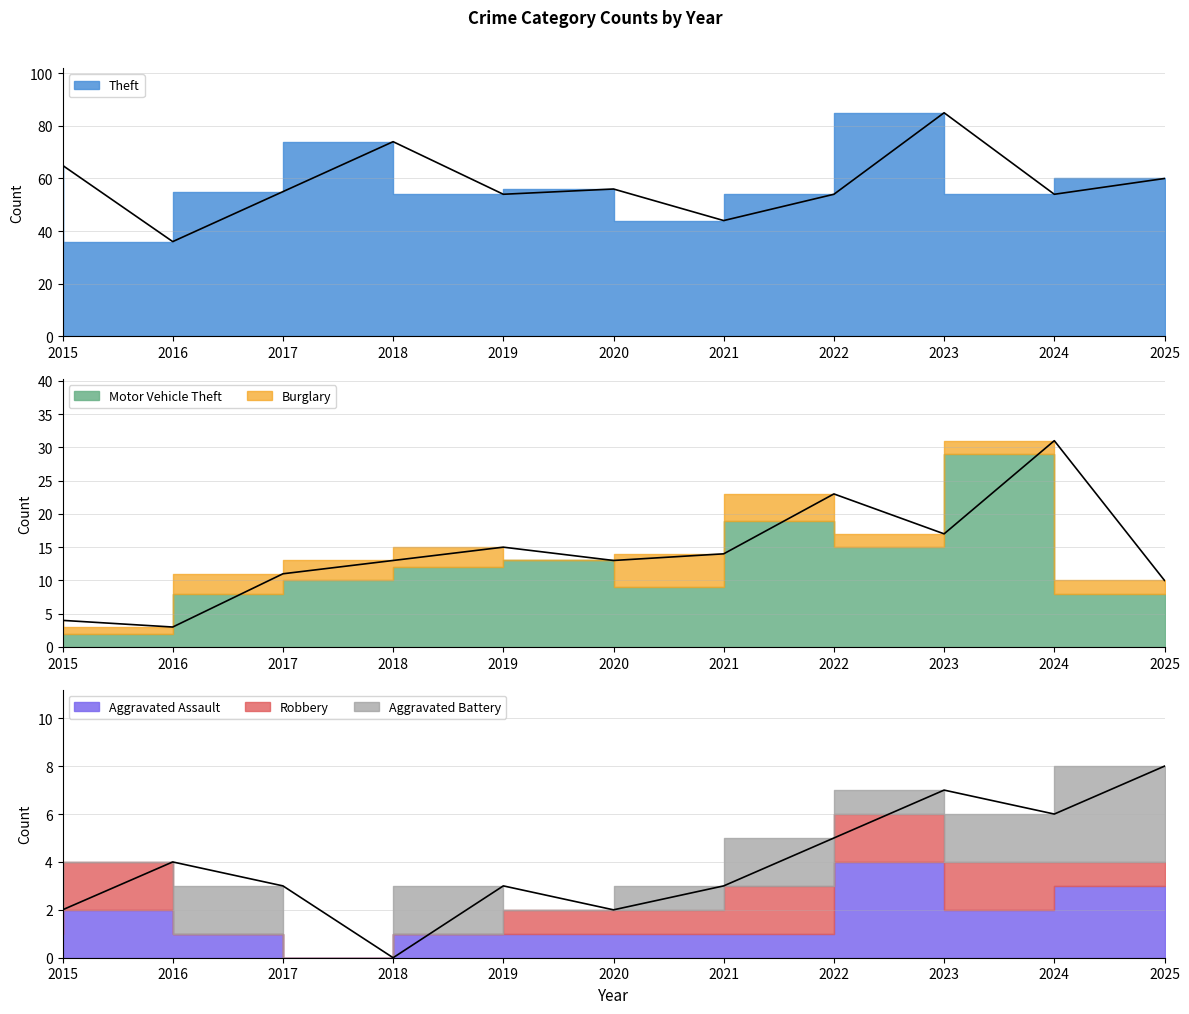

How many distinct data groups are displayed?

6